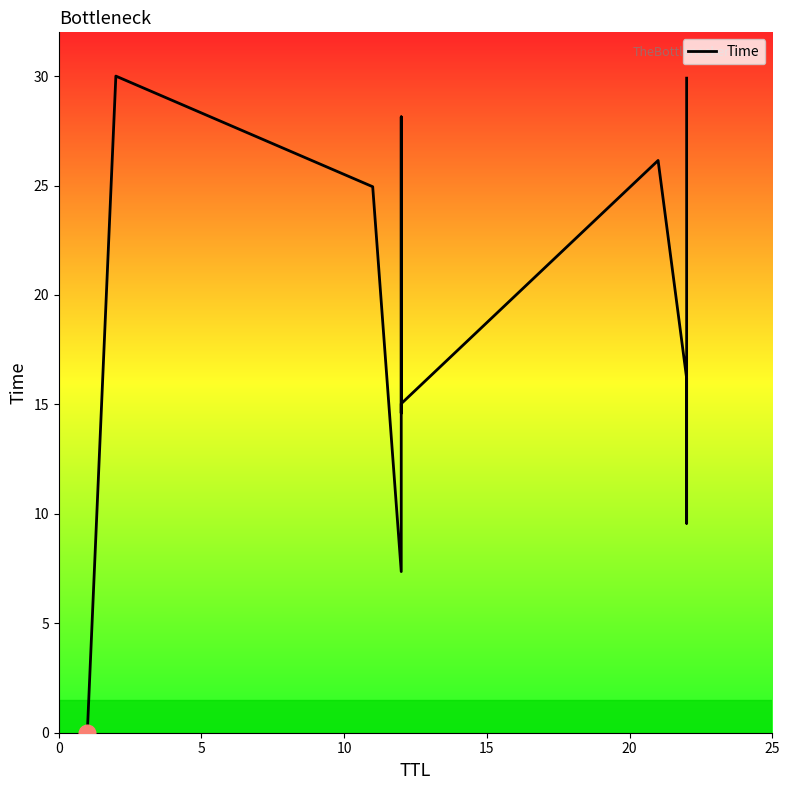

How many interior local valleys (lower than both neighbors) does the data have?

3